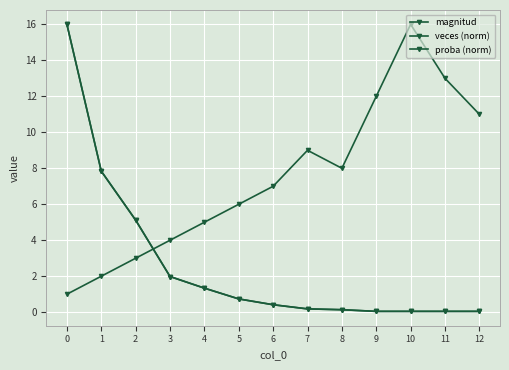

What is the spread (max minus min) of values at 0?

15.0